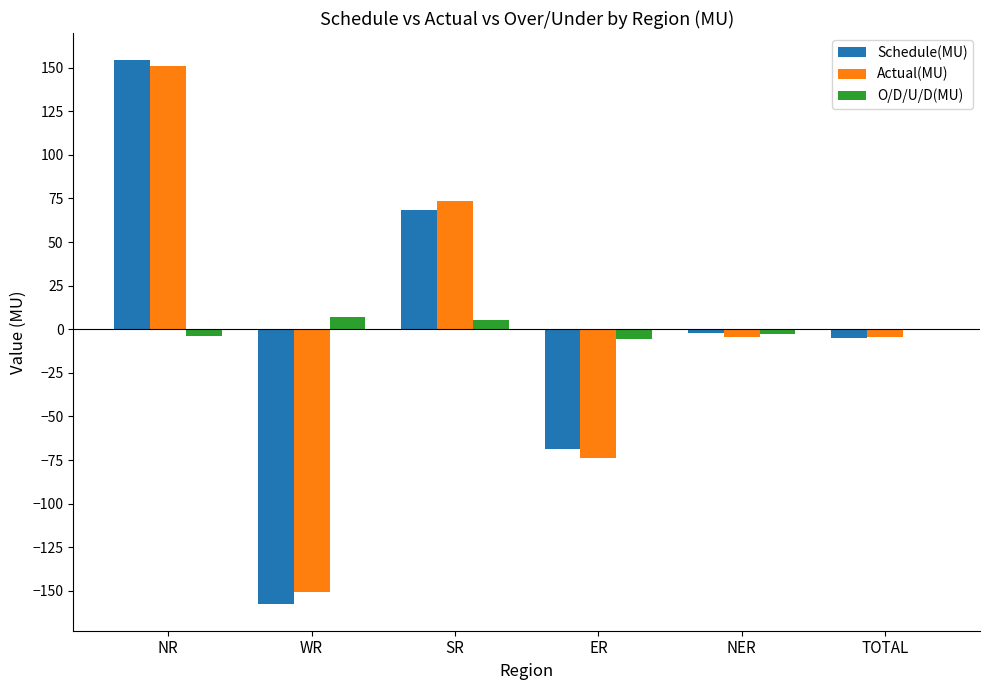

The Schedule(MU) series shows -157.2 at WR. True or false?

True